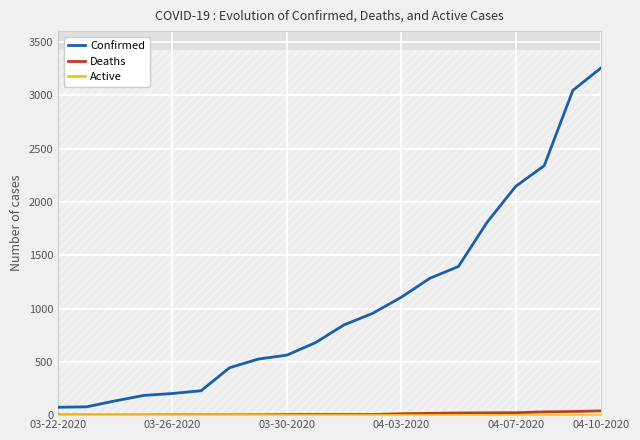

True or false: Confirmed and Deaths intersect in this chart.

False